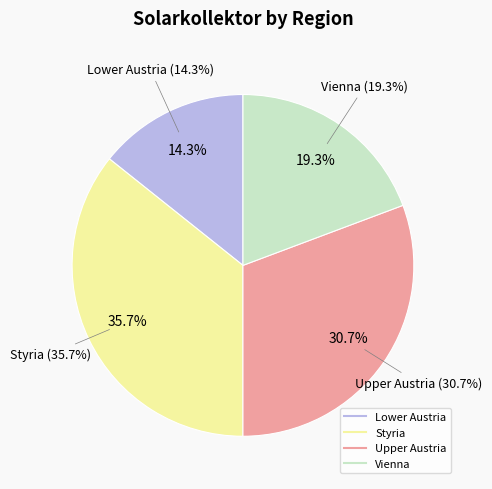

Rank the categories by value from highest to lowest.

Styria, Upper Austria, Vienna, Lower Austria